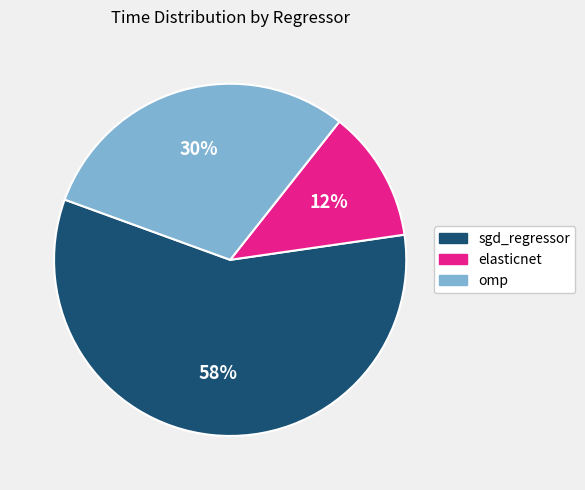

To the nearest percent, what is the combined percentage of sgd_regressor and omp?

88%